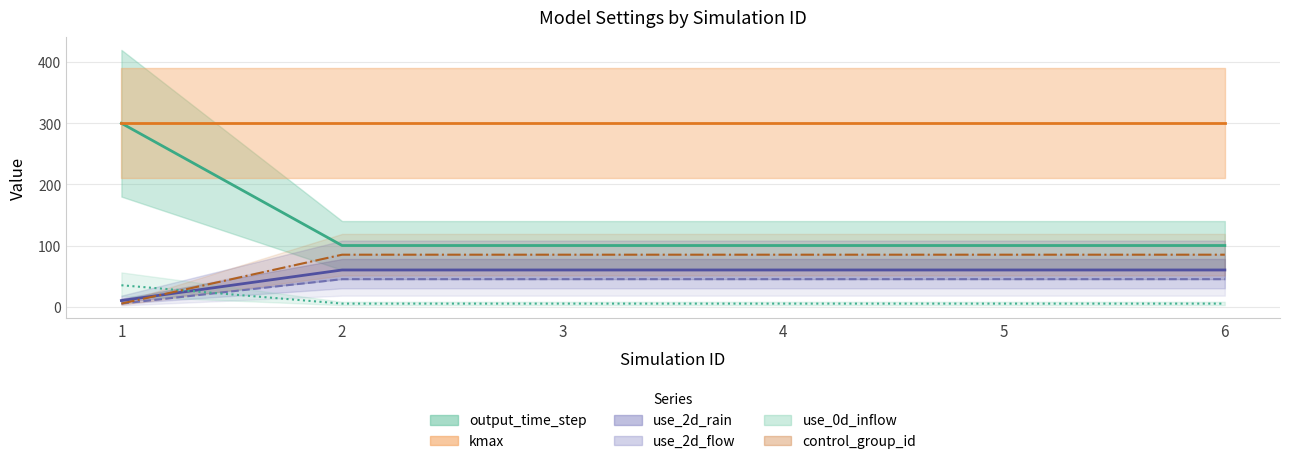

Is it true that use_2d_flow equals 45 at 3?

True